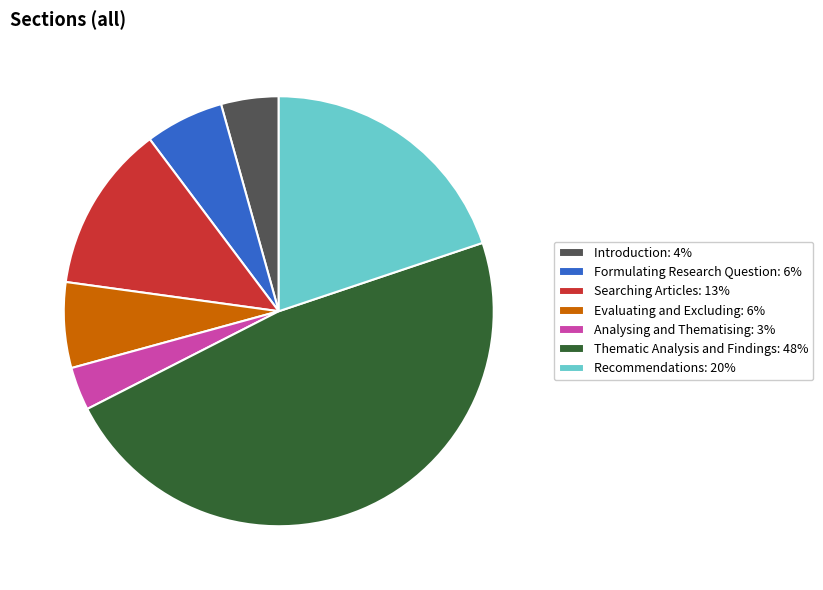

Which category has the smallest portion of the pie?

Analysing and Thematising